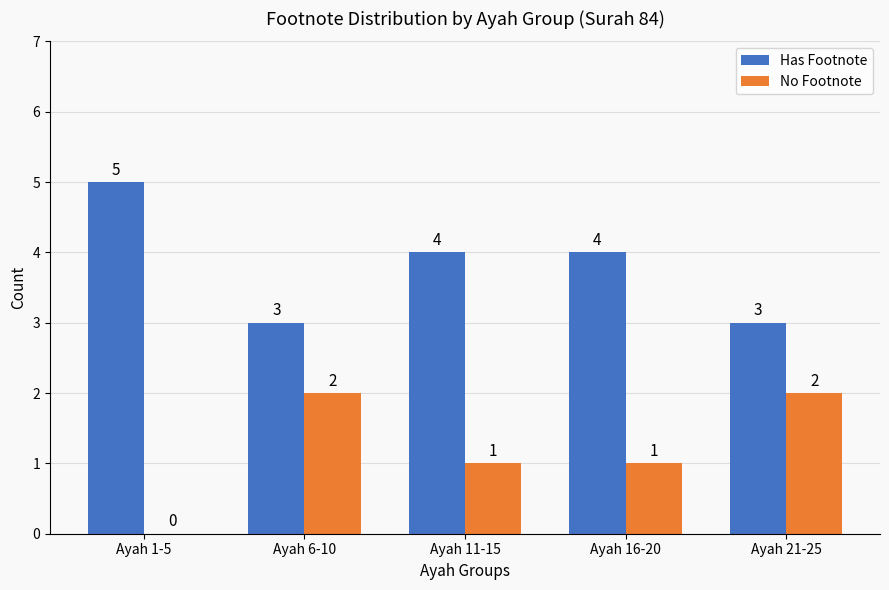

Is it true that Has Footnote equals 4 at Ayah 16-20?

True